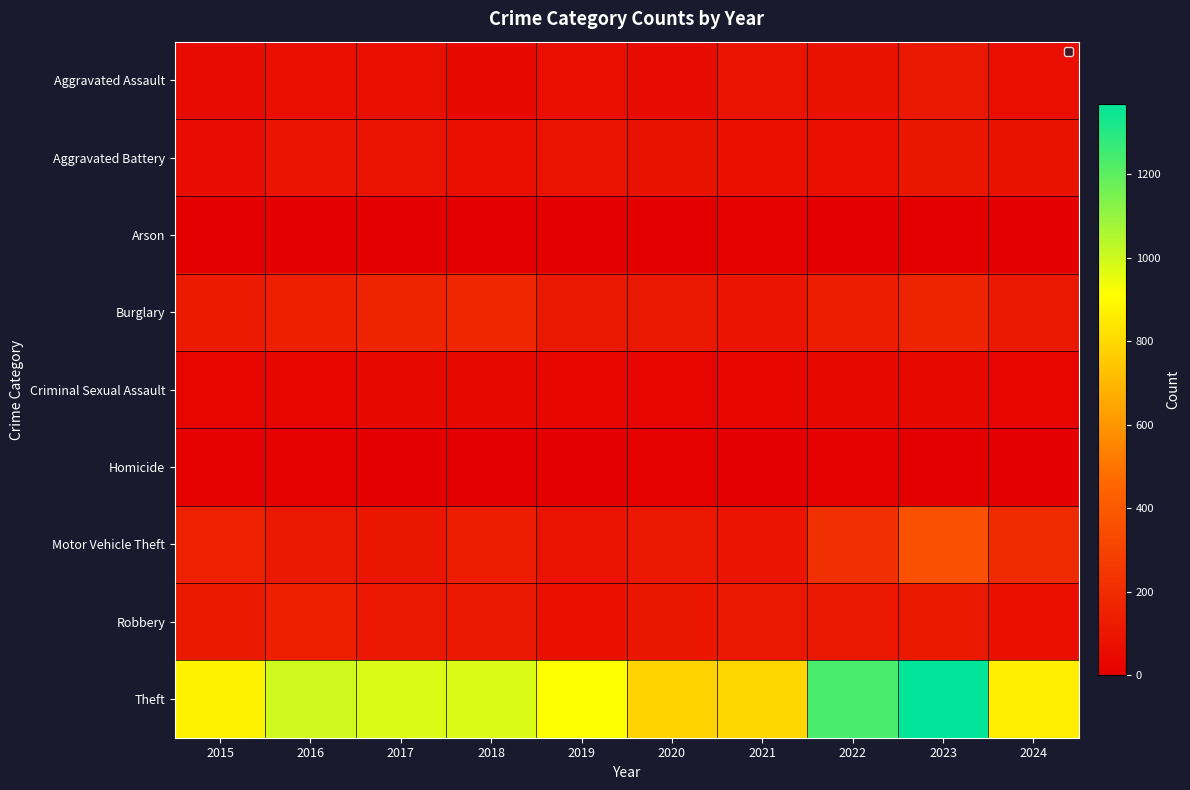

At how many categories does at least one series exceed 755?

10